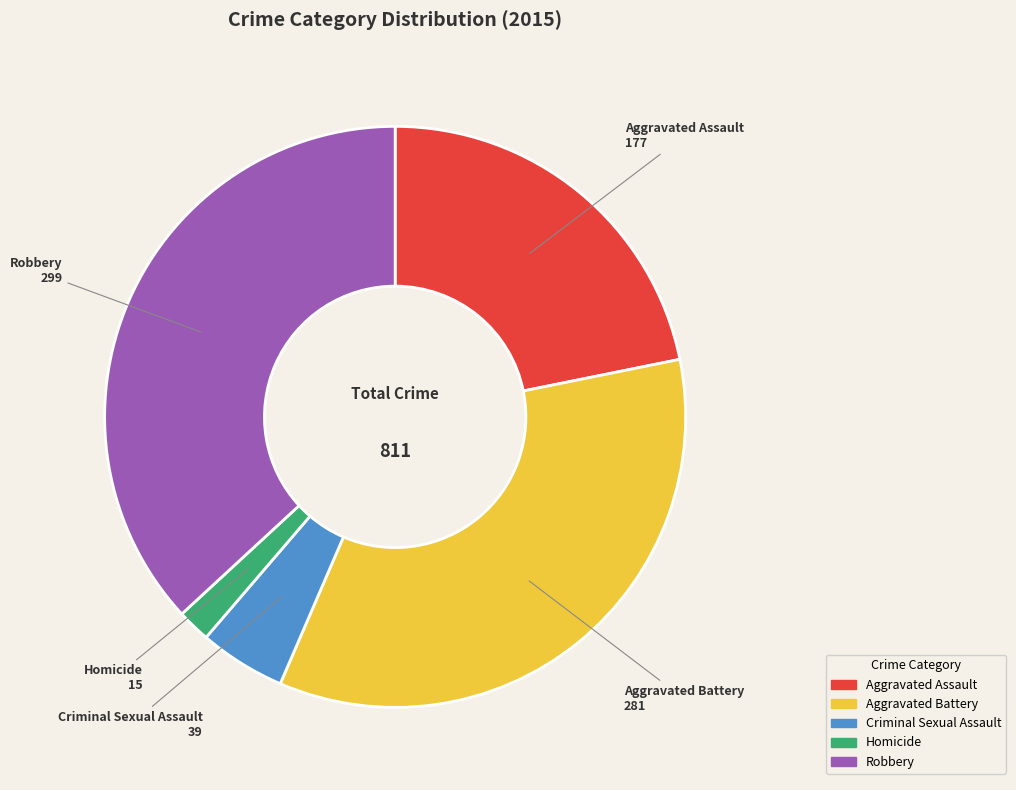

Is Robbery the majority of the pie?

No